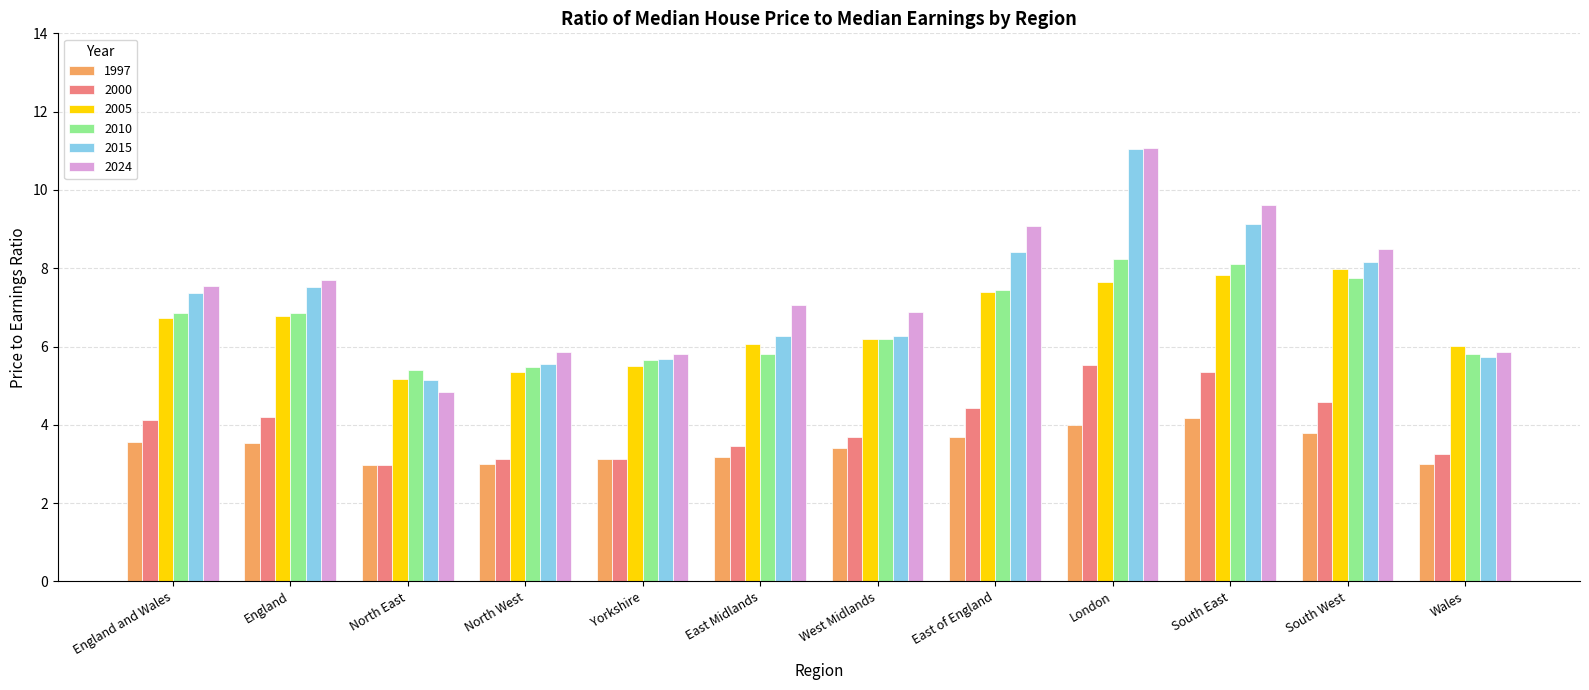

What is the total value across all series at North West?

28.4